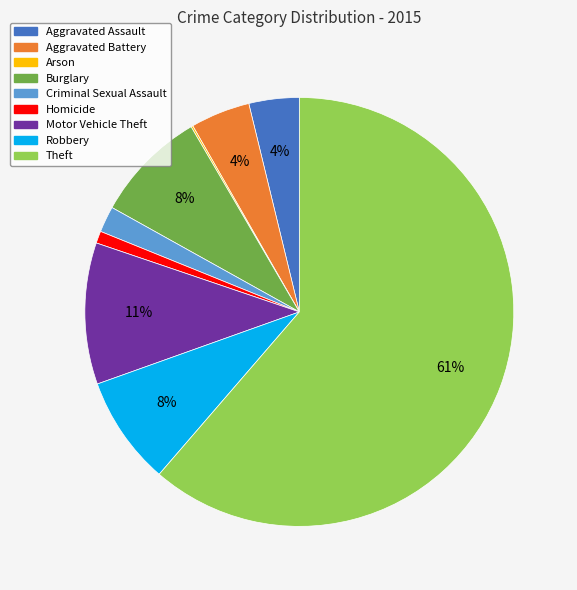

Is there a majority slice in this chart?

Yes